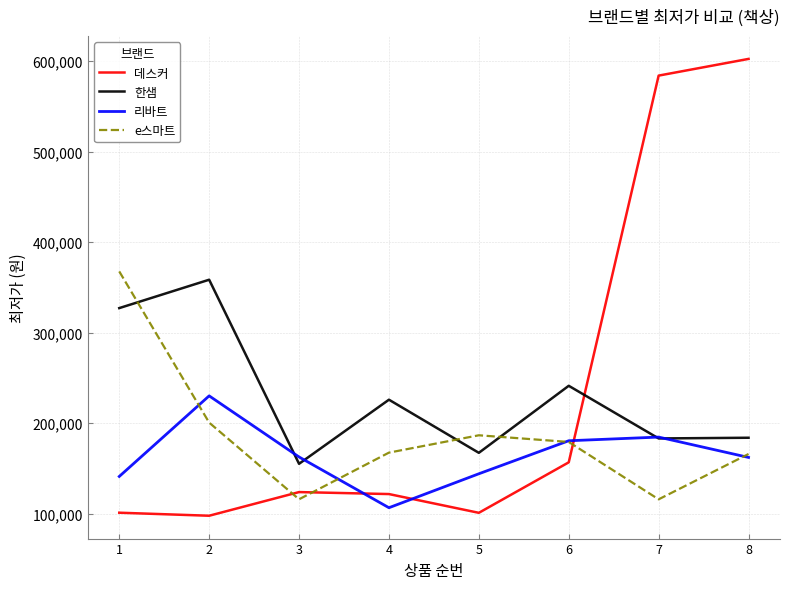

The value of 리바트 at 8 is 219909.2. True or false?

False